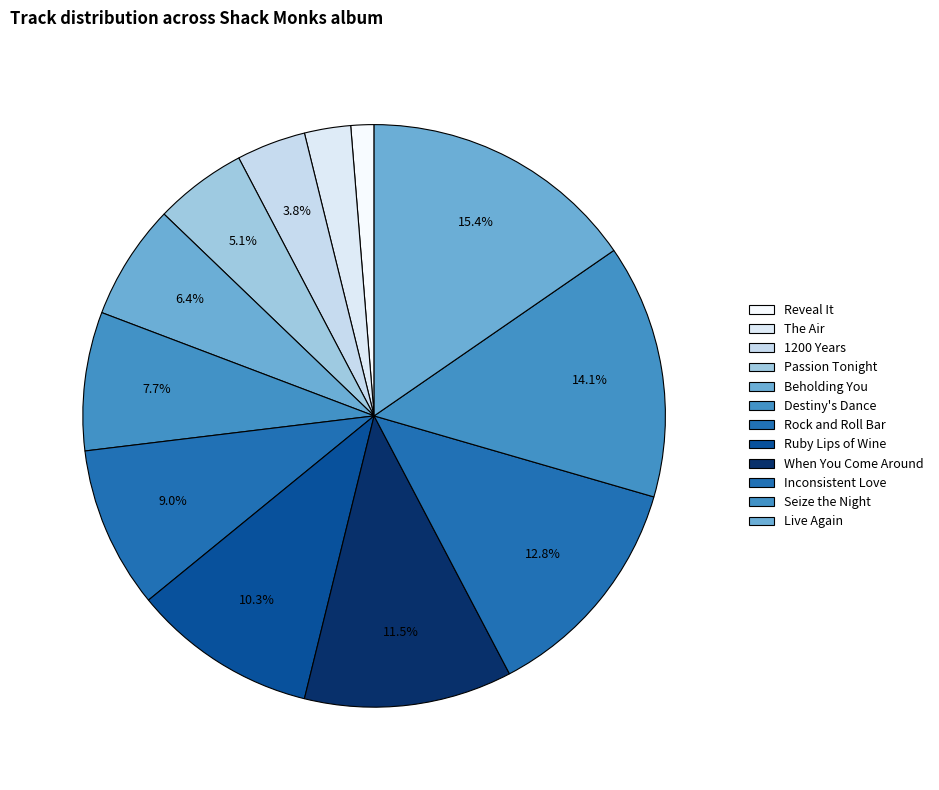

Count the number of slices in the pie.

12